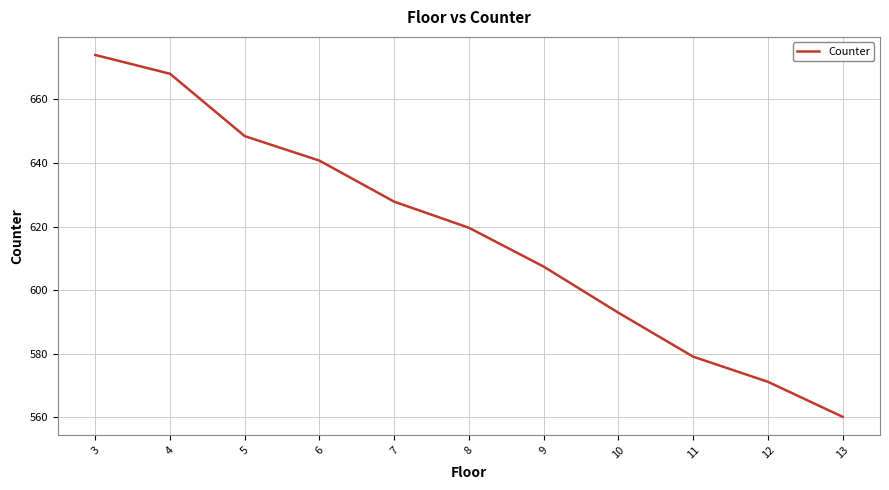

The chart shows a value of 301.6 at 13. True or false?

False